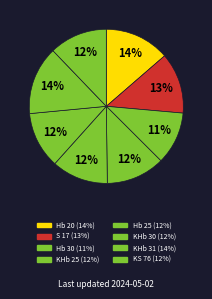

Which has a higher value, Hb 30 or Hb 25?

Hb 25